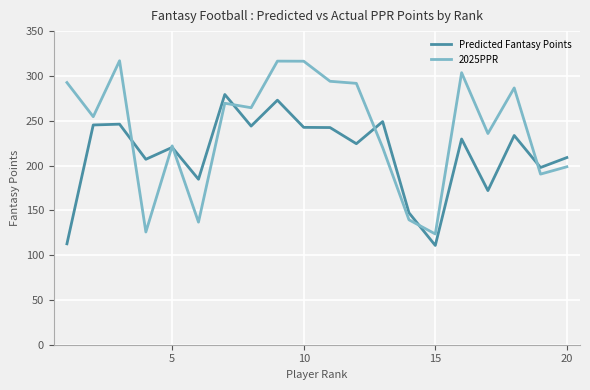

What are all the series names shown in the legend?

Predicted Fantasy Points, 2025PPR